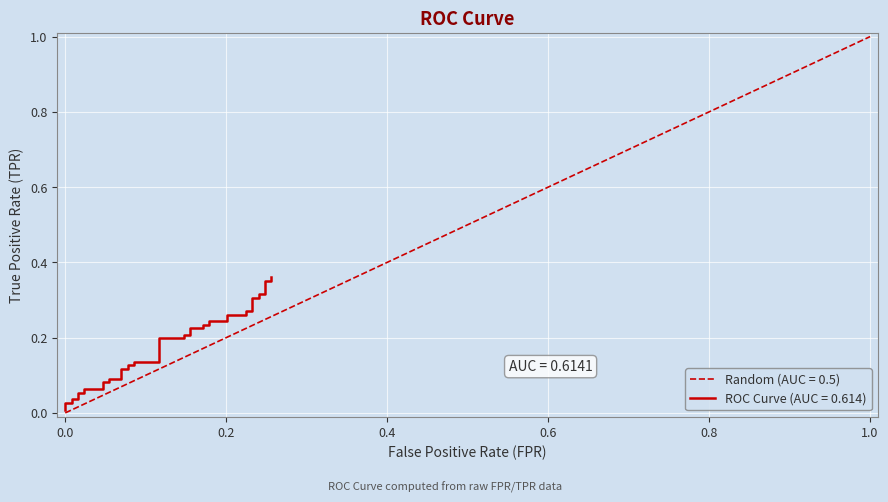

What is the value of the 38th point from the left?

0.4